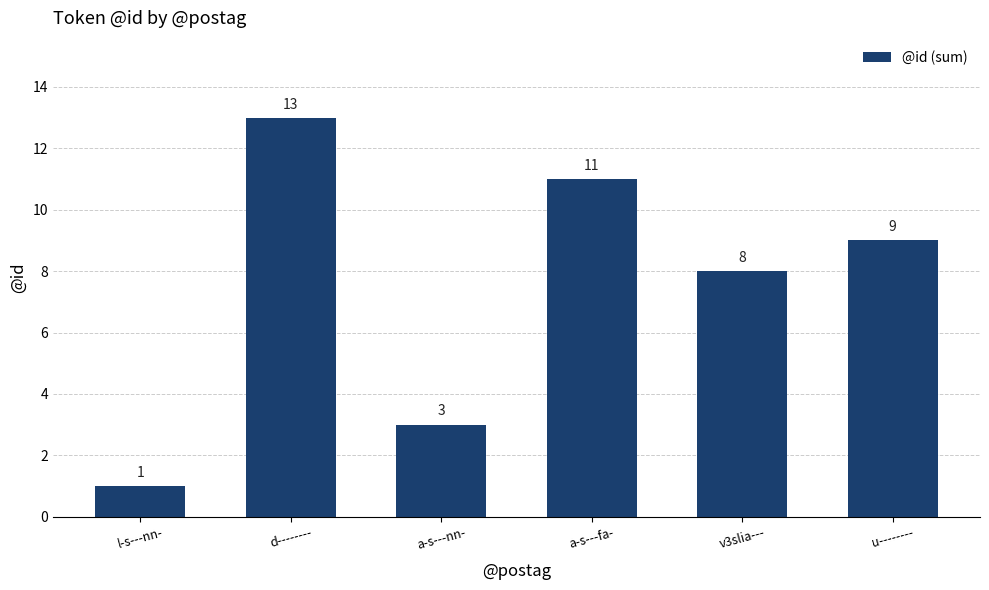

List the labels in order of value, largest first.

d--------, a-s---fa-, u--------, v3slia---, a-s---nn-, l-s---nn-